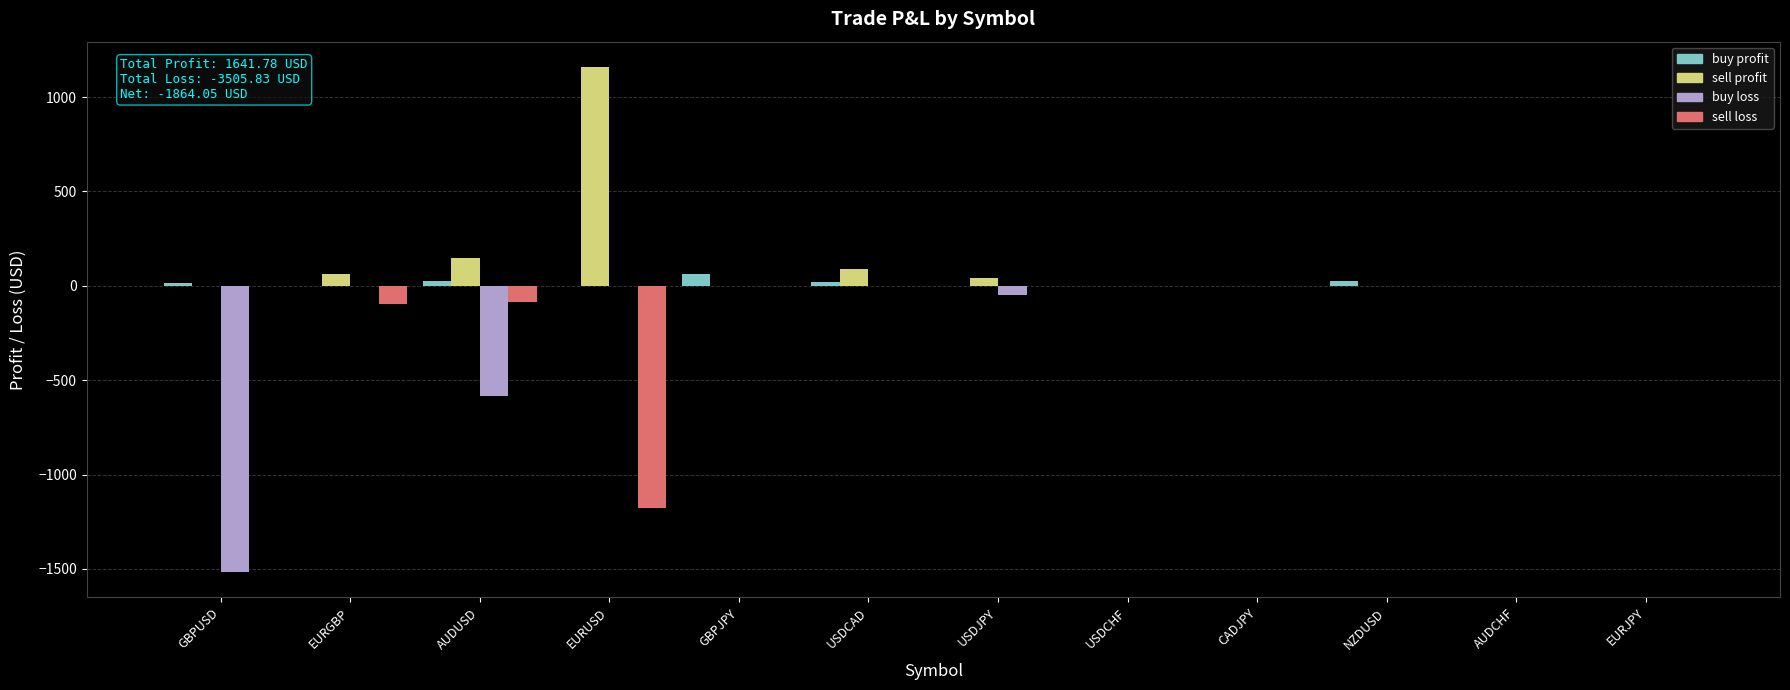

Which category has the highest value in the buy profit series?

GBPJPY